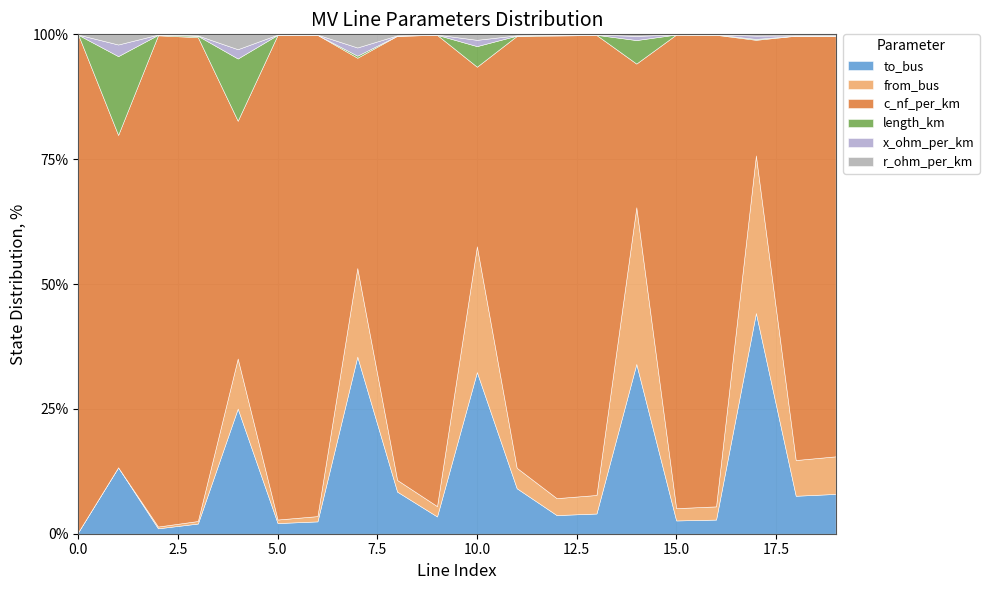

What is the highest value of the to_bus series?

44.2